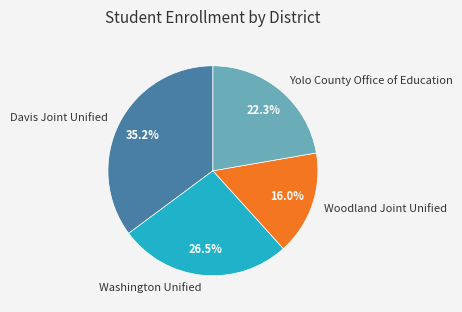

Do Davis Joint Unified and Woodland Joint Unified together represent more than half of the pie?

Yes